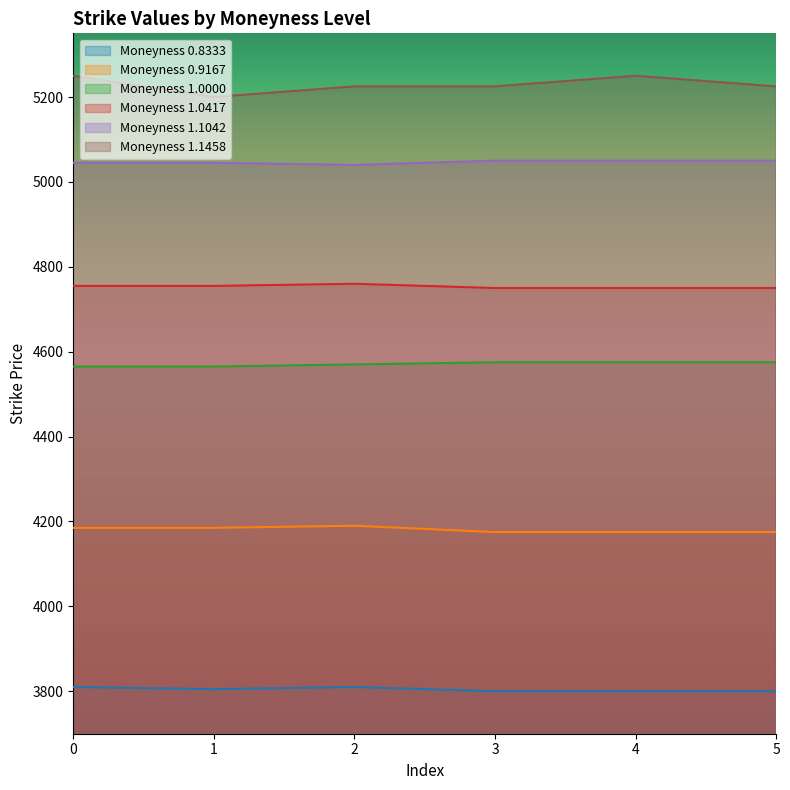

Rank the categories by Moneyness 1.1042 value from lowest to highest.

2, 0, 1, 3, 4, 5